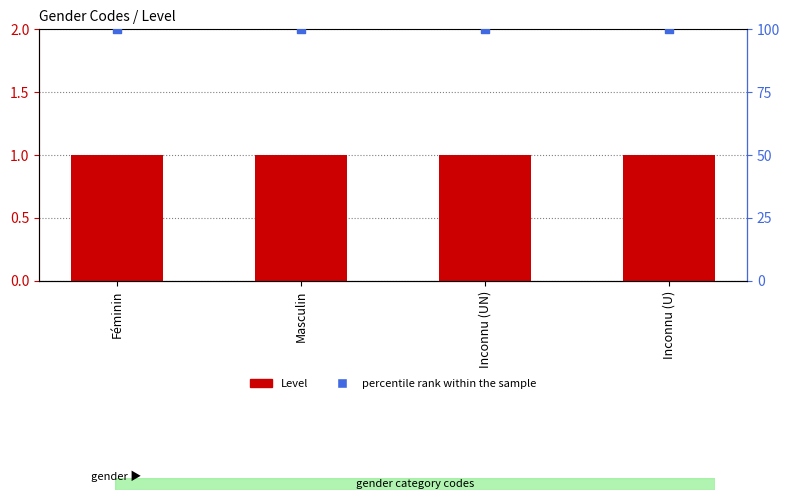

At how many categories does at least one series exceed 9?

4